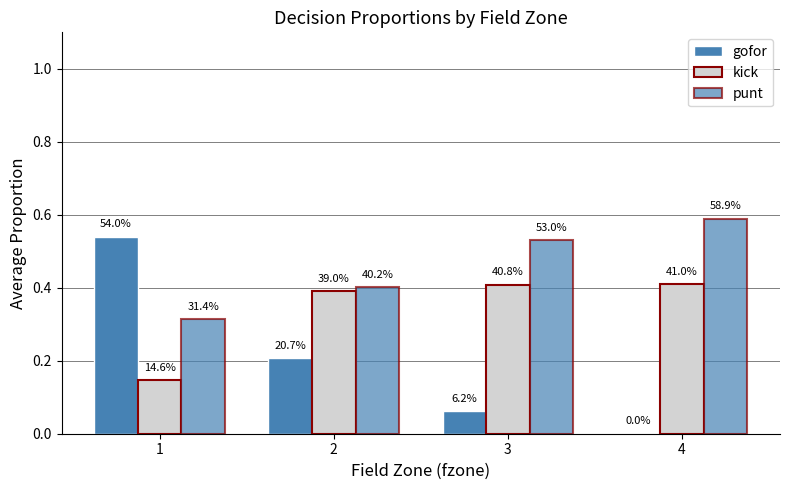

Rank the categories by punt value from highest to lowest.

4, 3, 2, 1